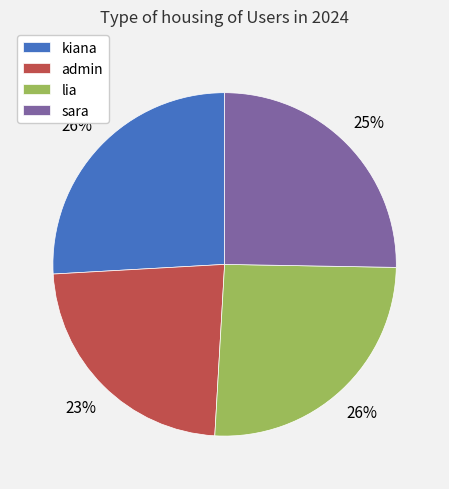

True or false: admin accounts for 33% of the total.

False